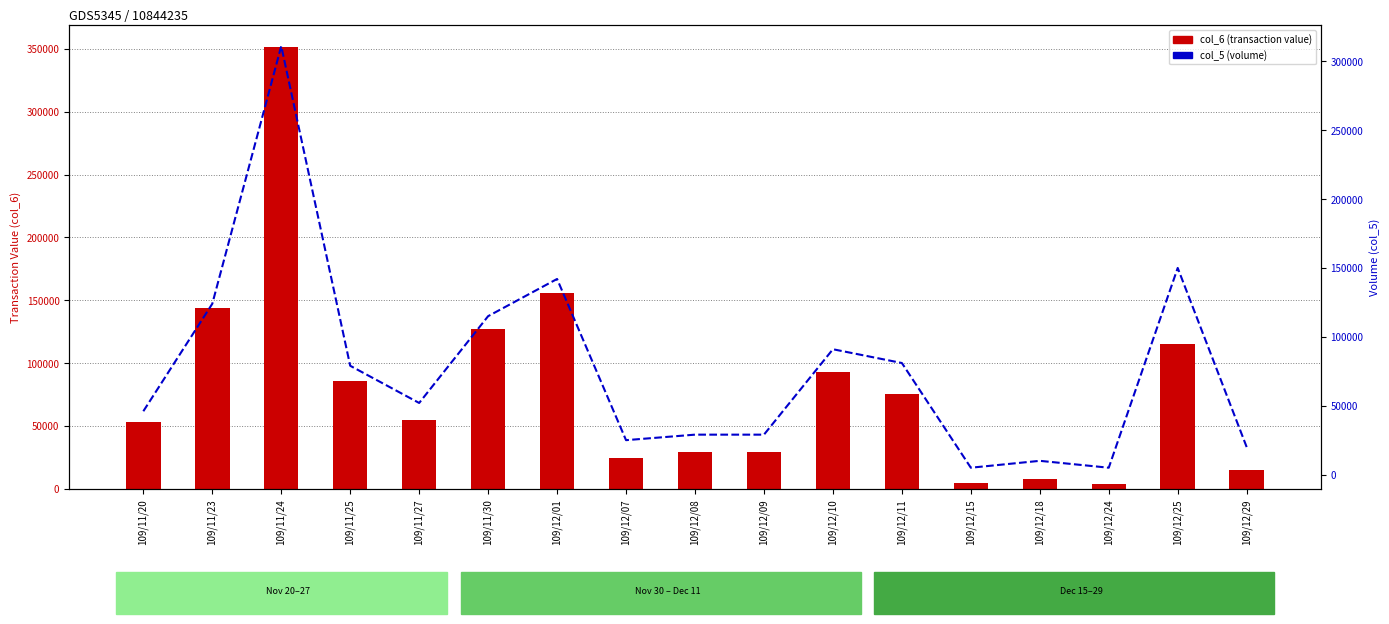

What is the difference between the col_5 (volume) values at 109/12/08 and 109/12/29?

9000